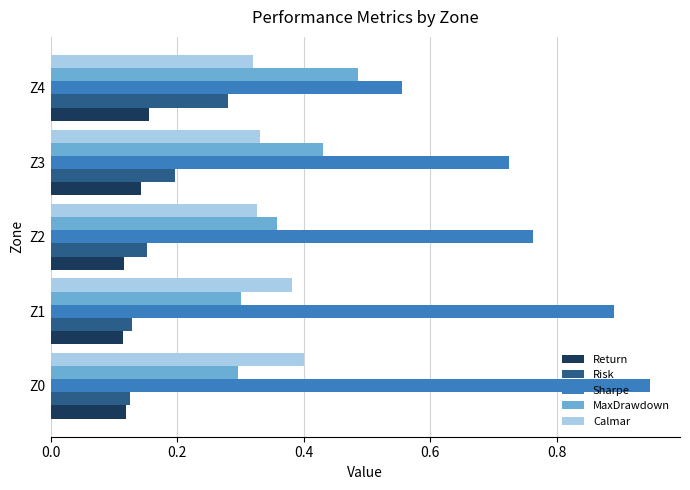

Which series has the largest total across all categories?

Sharpe